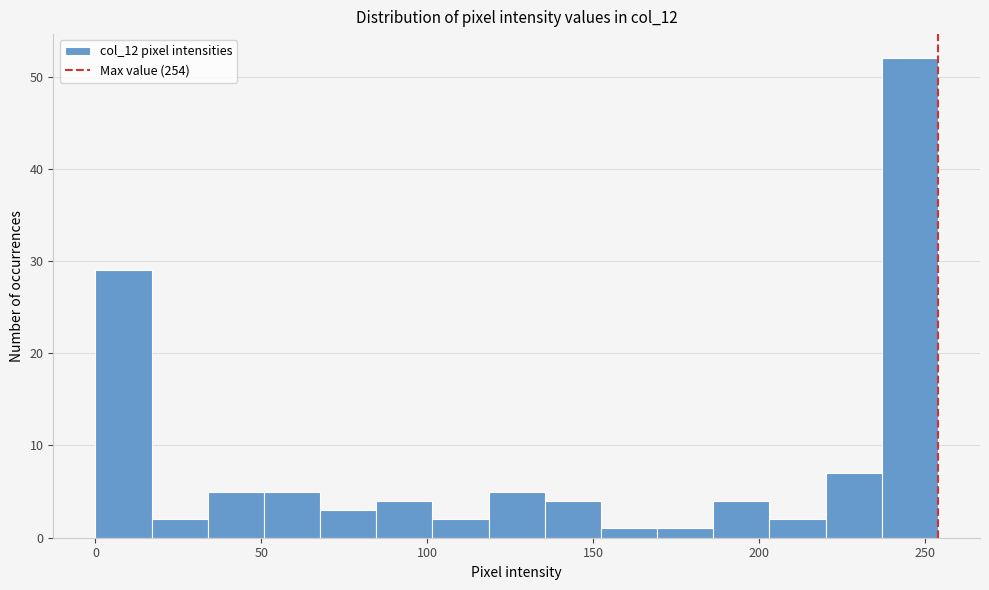

Read against the x-axis, roughly where is the centre of the tallest bar?

245